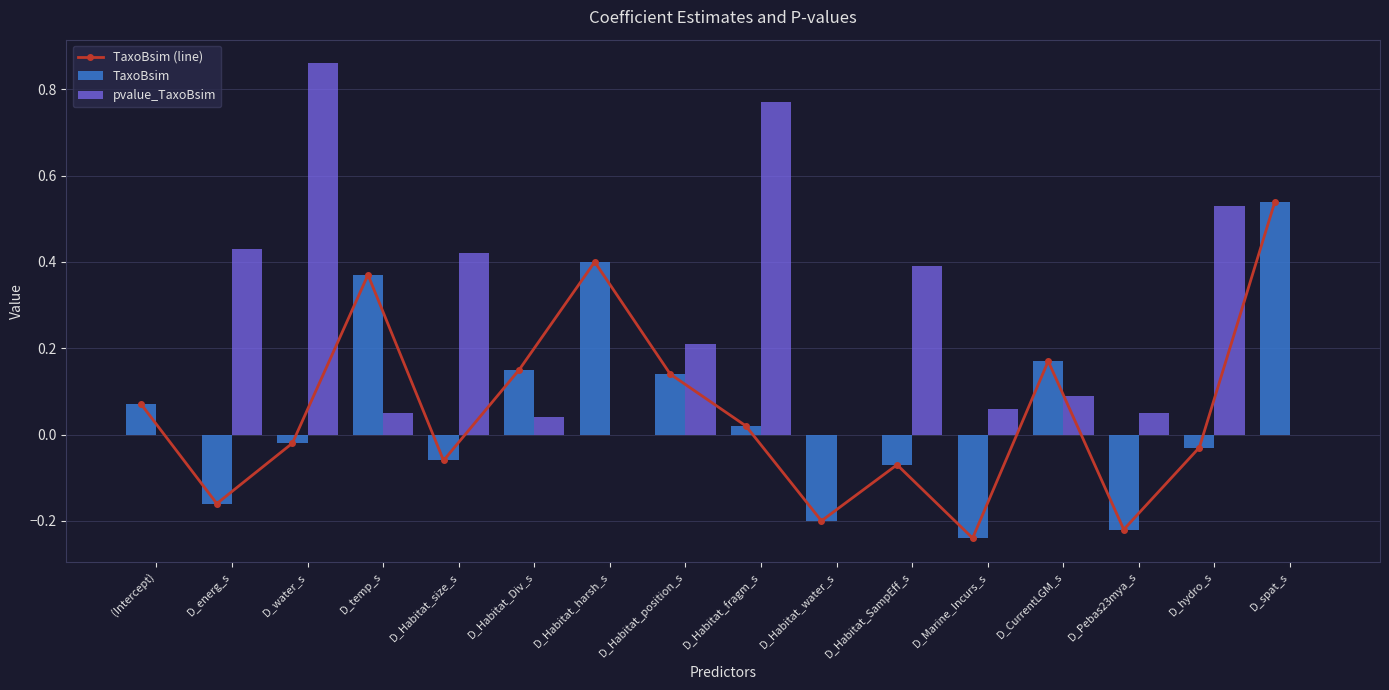

The TaxoBsim (line) series shows -0.0 at D_Habitat_SampEff_s. True or false?

False